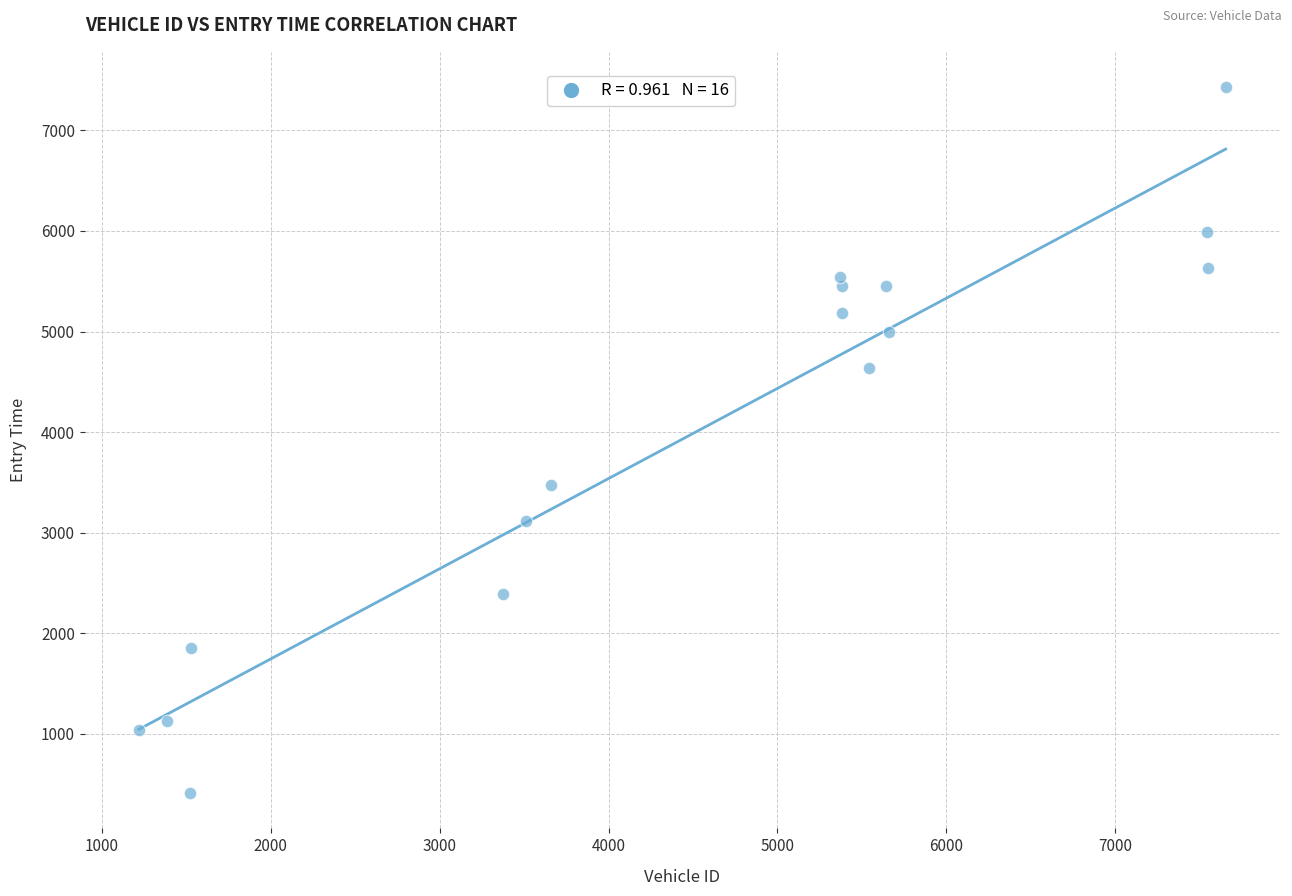

What is the range of Y values (max minus min)?

7018.2